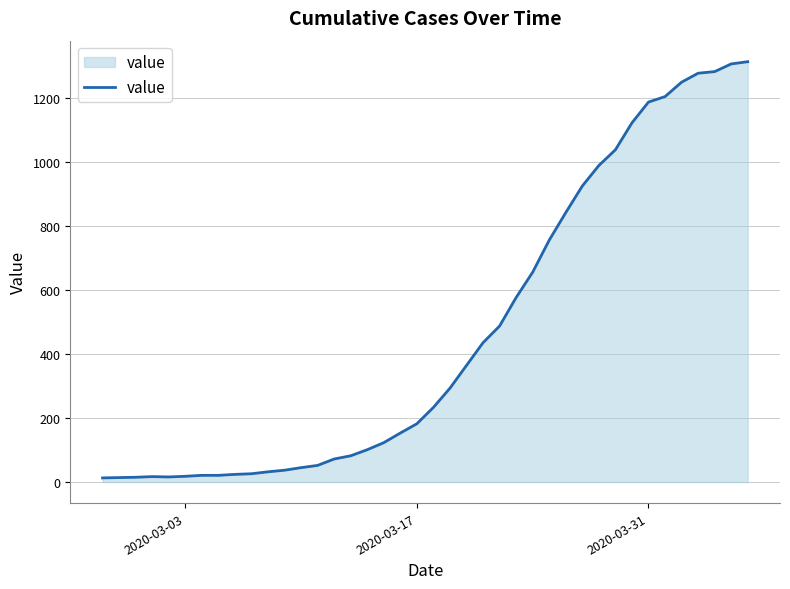

What is the difference between the maximum and minimum values?

1299